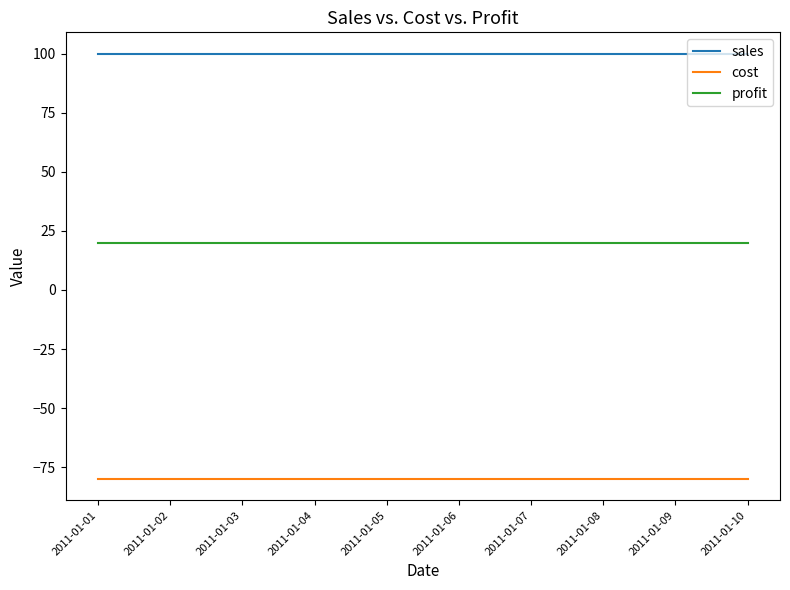

What is the smallest value displayed?

-80